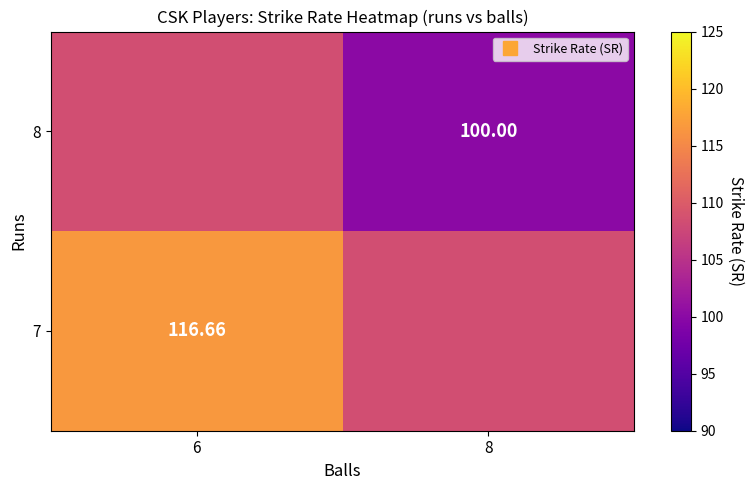

List the labels in order of 7 value, largest first.

6, 8